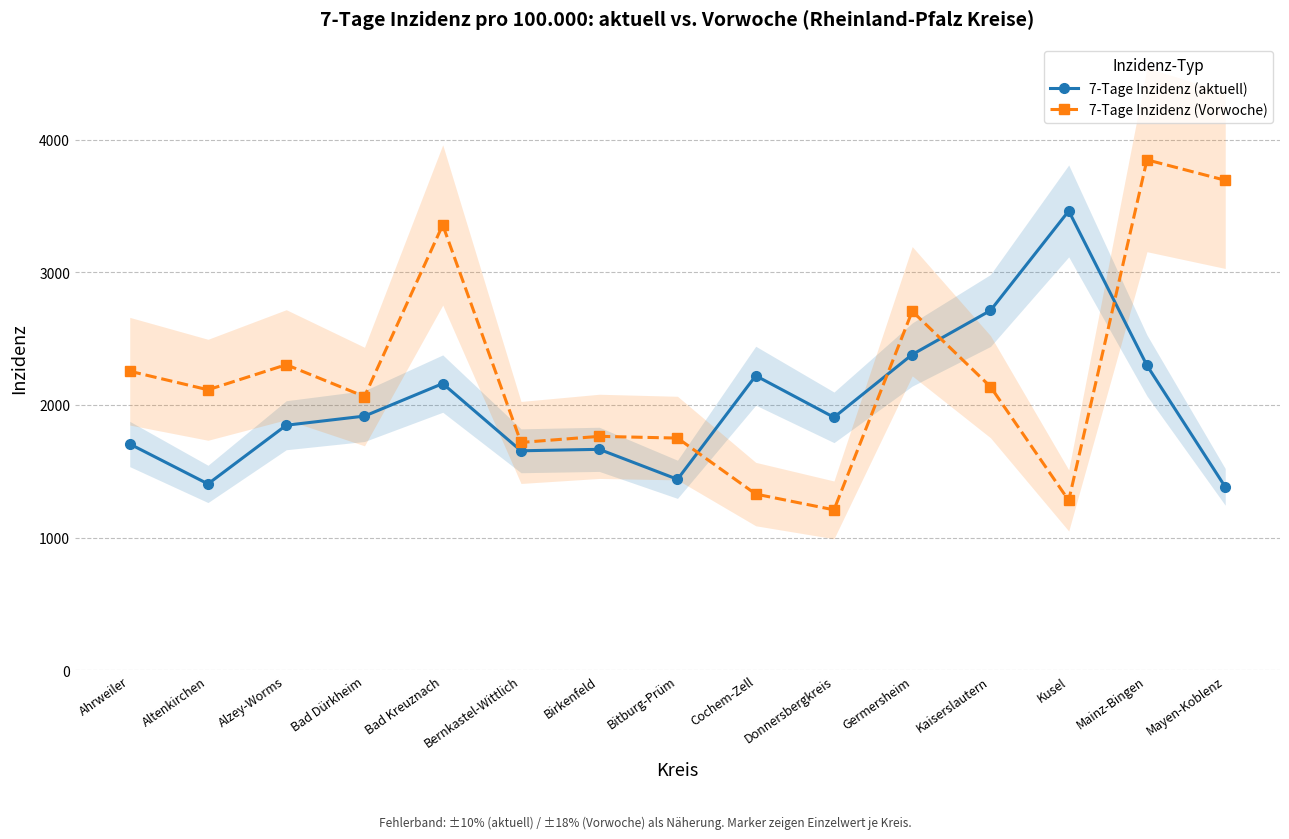

True or false: 7-Tage Inzidenz (aktuell) has a value of 1439.2 at Bitburg-Prüm.

True